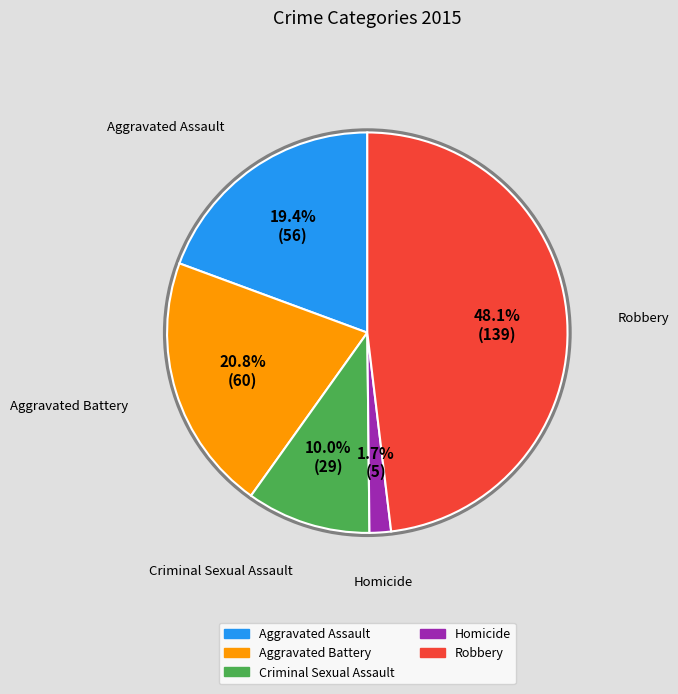

How many segments does this pie chart have?

5